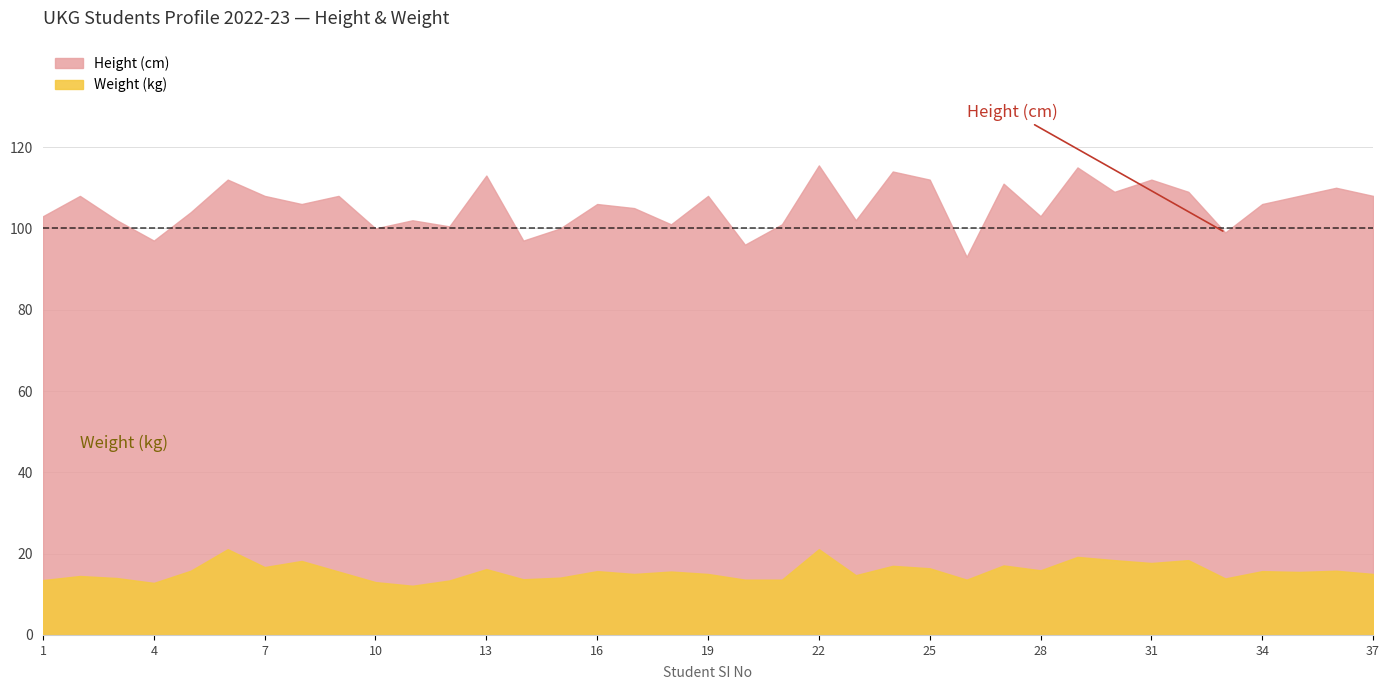

What is the average value of the Weight (kg) series?

15.6